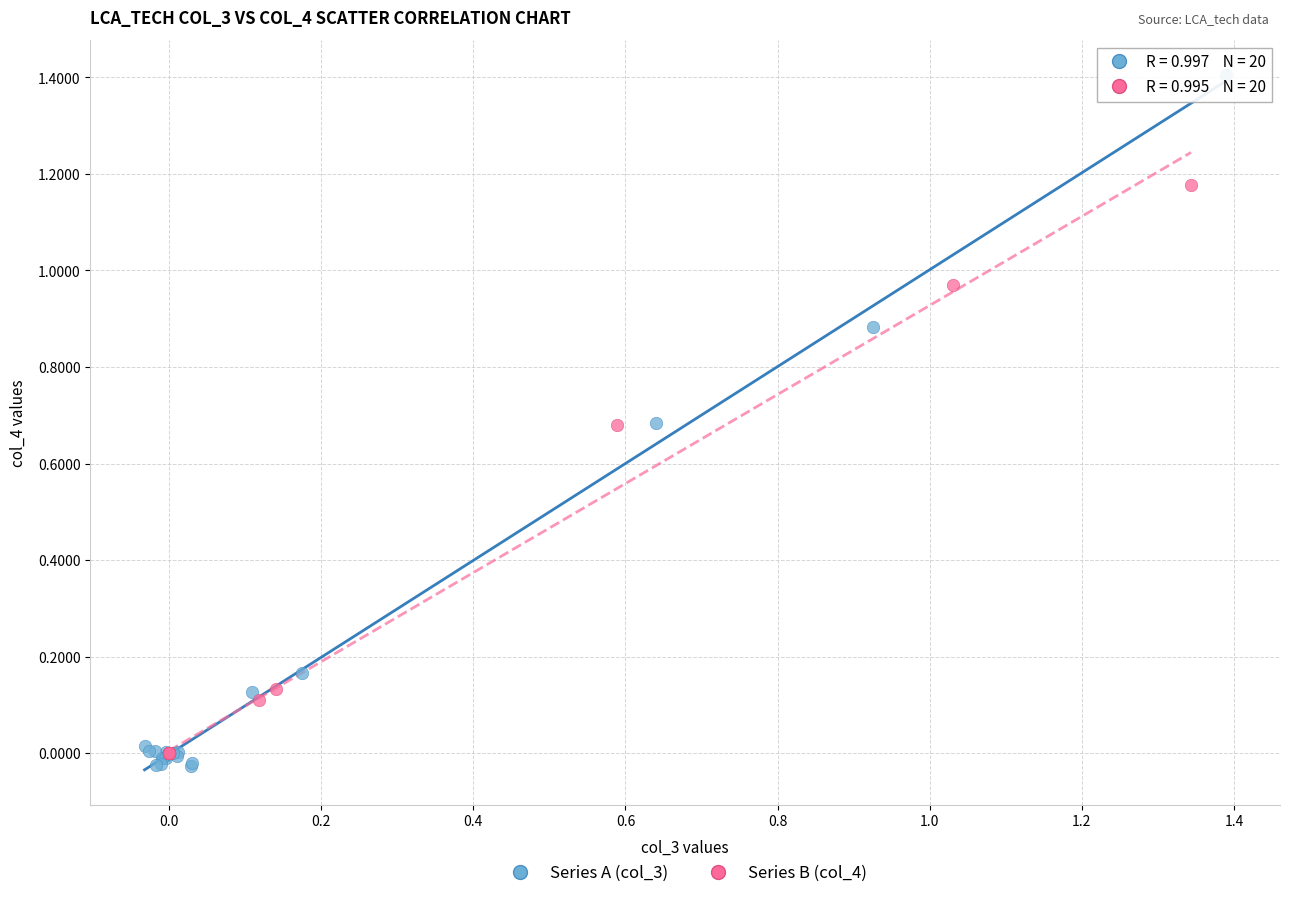

Which series has the widest spread of Y values?

Series A (col_3)